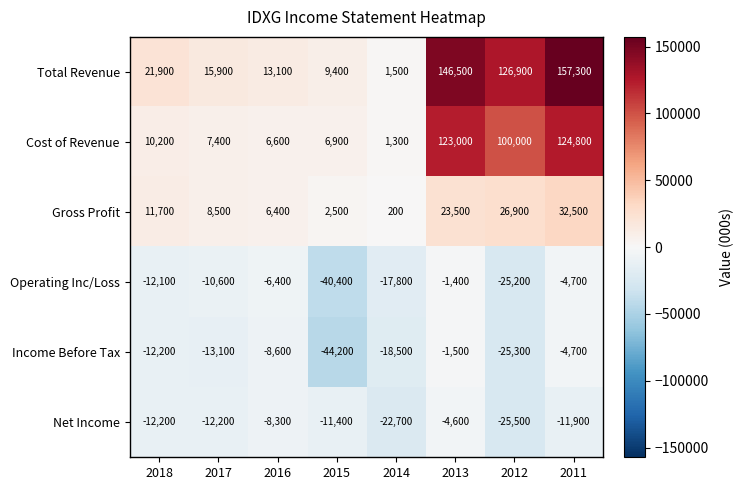

True or false: Operating Inc/Loss has a value of -25200 at 2012.

True